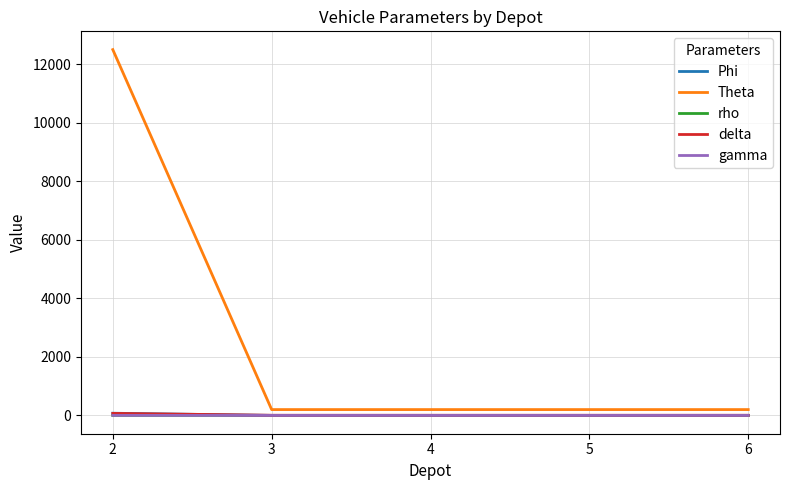

What is the highest value of the Theta series?

12500.0